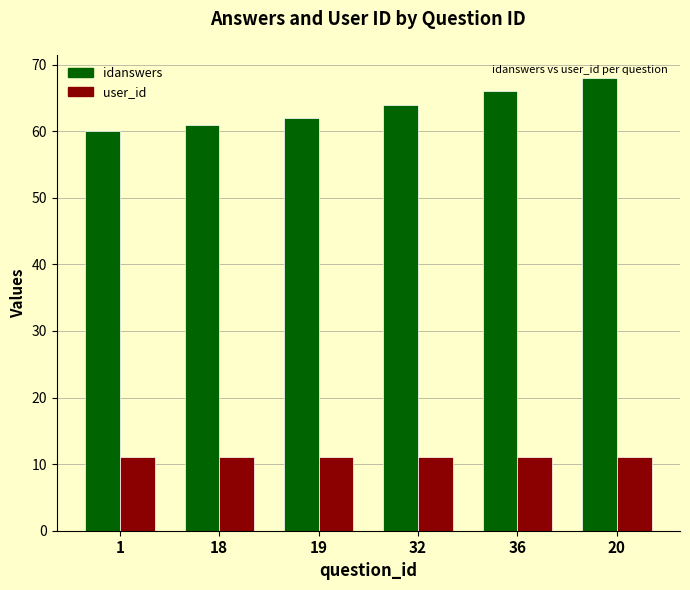

At which label is idanswers closest to 64?

32